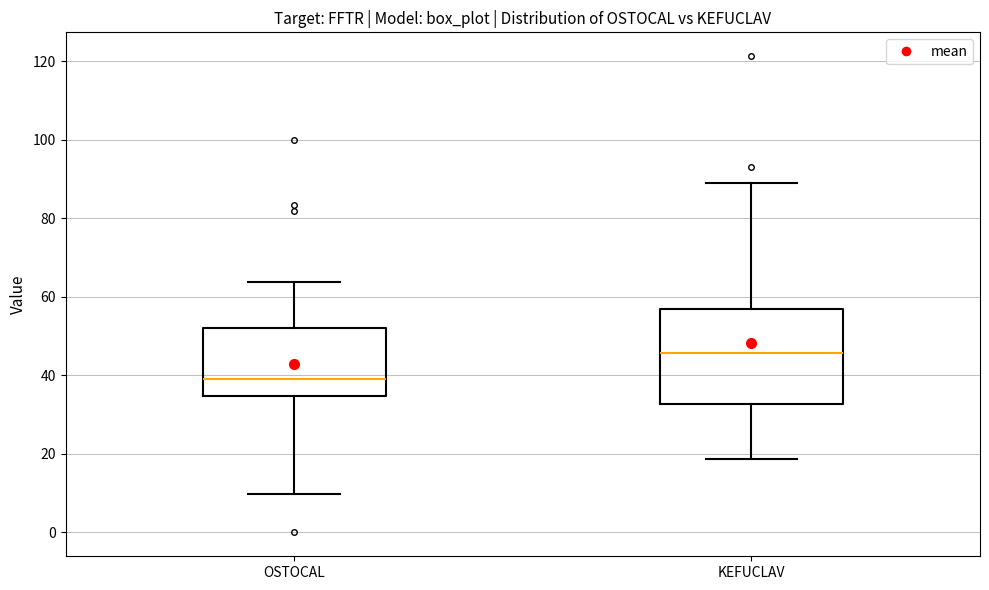

Reading left to right, transcribe this box plot: for each box, give where its median line is, the range the box spans, and where its two whiskers end, as read against the y-axis. The values are not printed on the chart, so give them approximately, as read against the axis.

OSTOCAL: median 40, box 34 to 52, whiskers 10 to 64
KEFUCLAV: median 46, box 32 to 56, whiskers 18 to 88